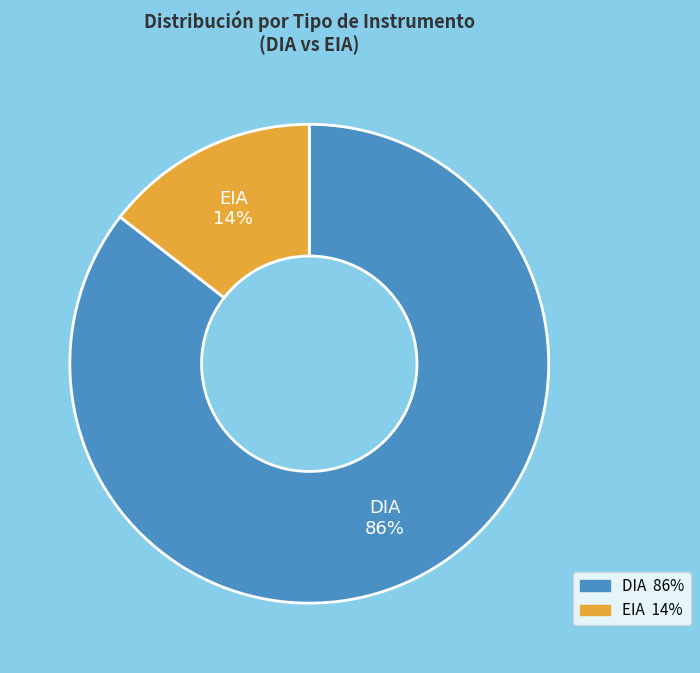

What percentage is the EIA slice, to the nearest percent?

14%